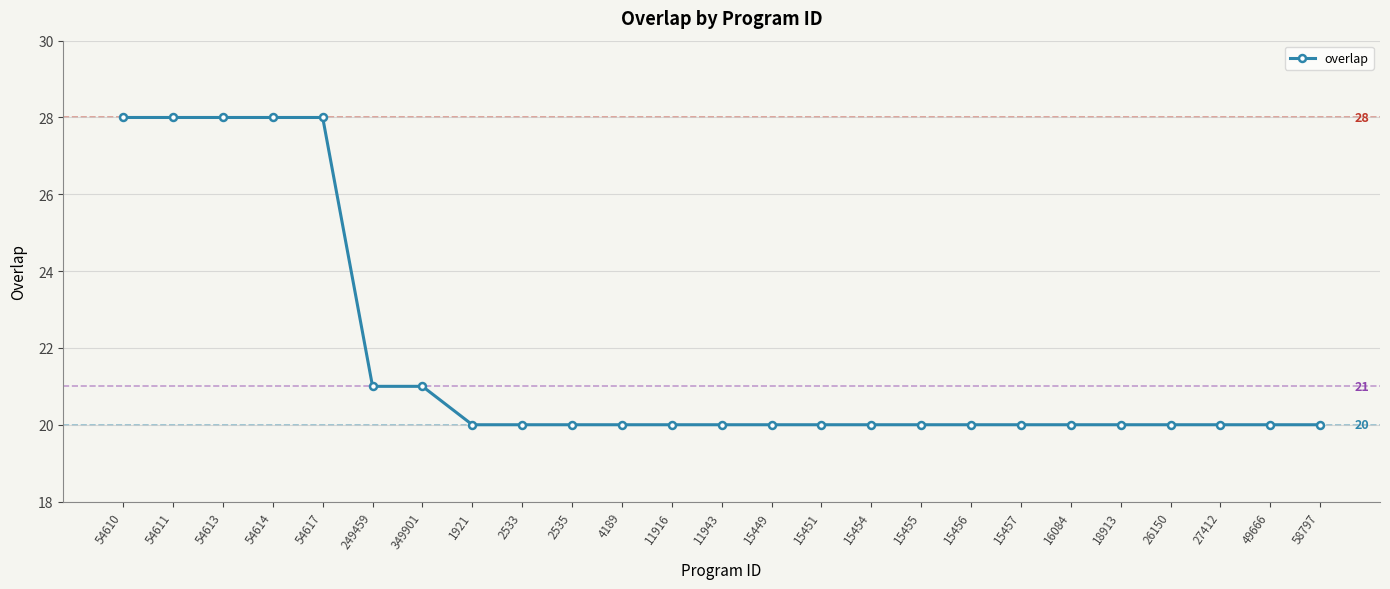

What is the value of the 22nd point from the left?

20